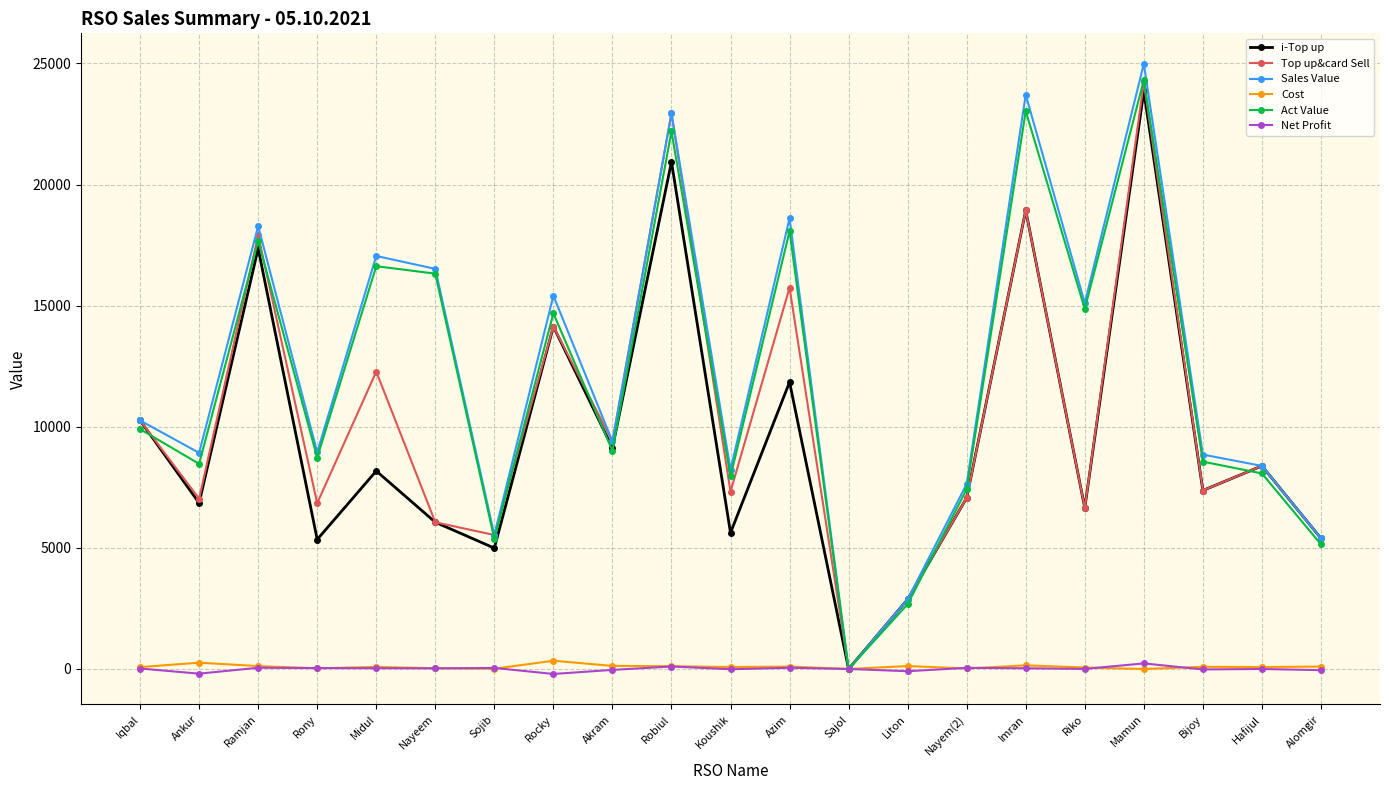

How many interior local valleys does the i-Top up series have?

8